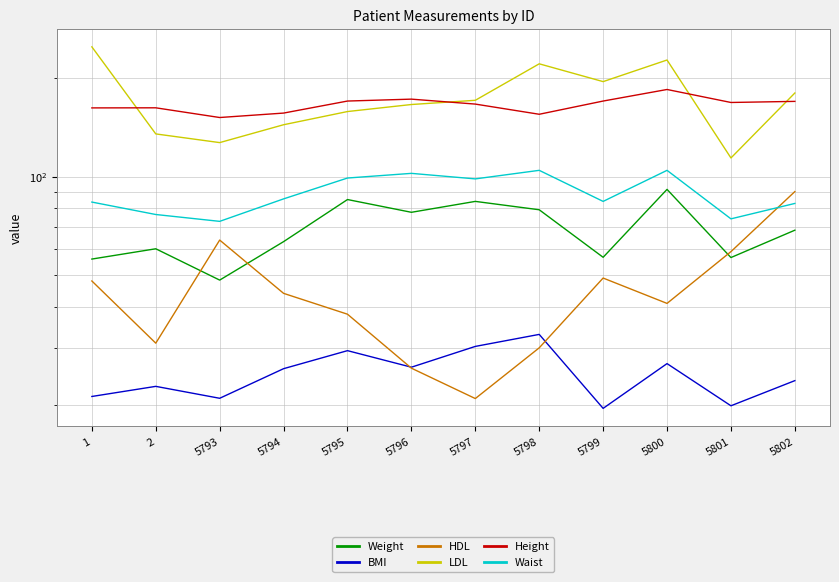

At 5800, list the series in order from smallest to largest.

BMI, HDL, Weight, Waist, Height, LDL